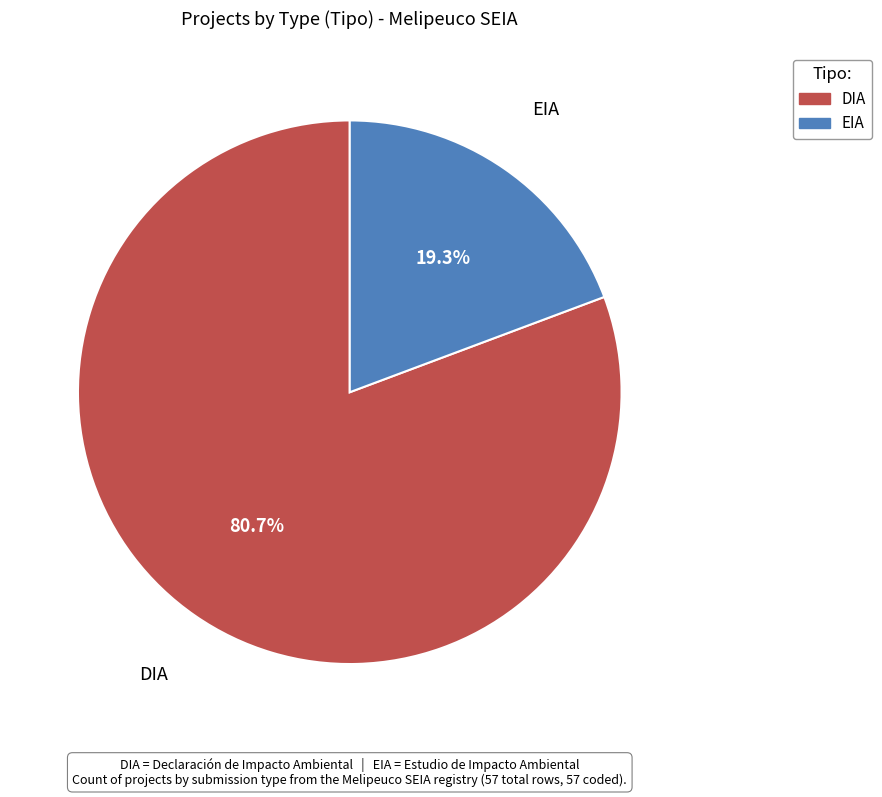

What is the ratio of the value at DIA to the value at EIA?

4.2